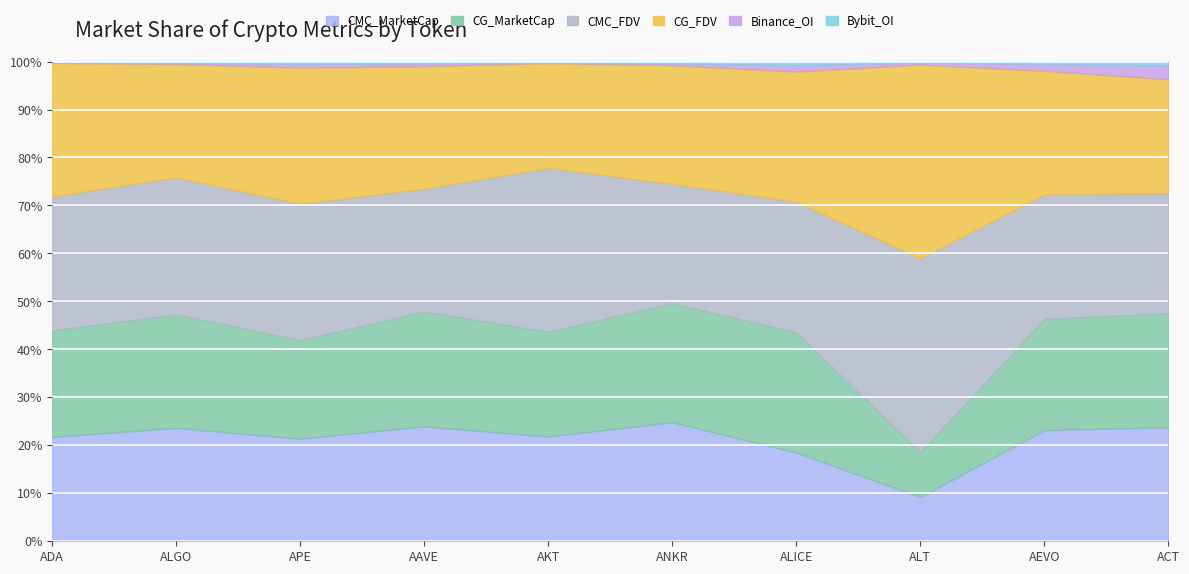

Rank the series at APE from highest to lowest value.

CG_FDV, CMC_FDV, CMC_MarketCap, CG_MarketCap, Binance_OI, Bybit_OI